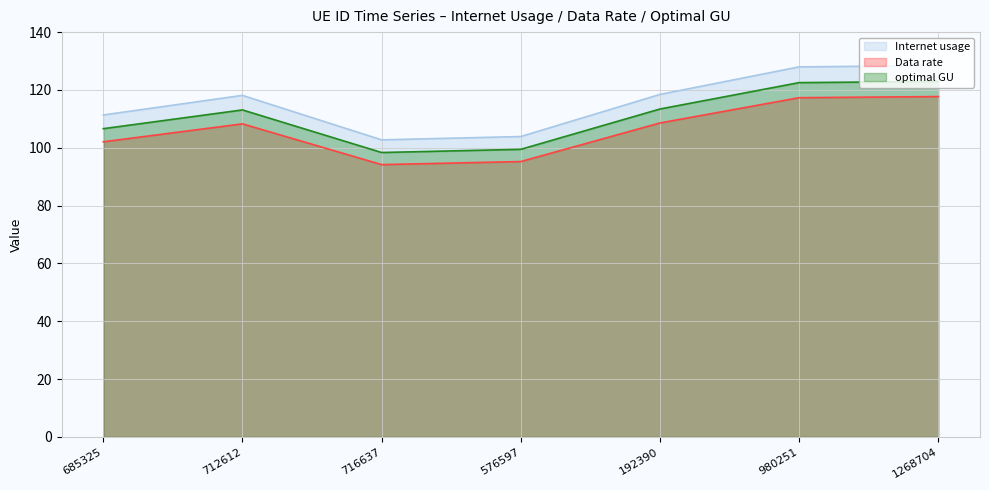

Rank the series by their maximum value, from highest to lowest.

Internet usage, optimal GU, Data rate